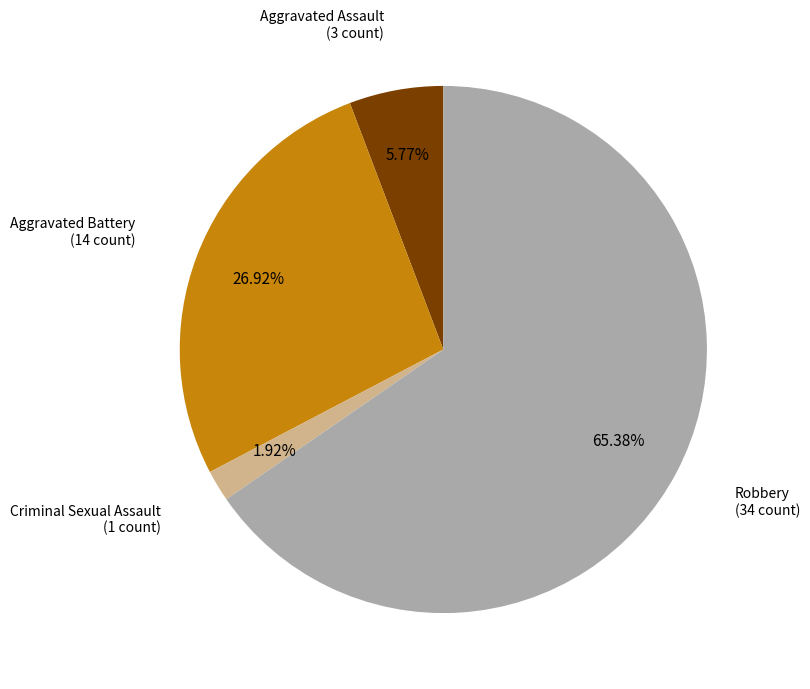

Does any single category account for the majority?

Yes